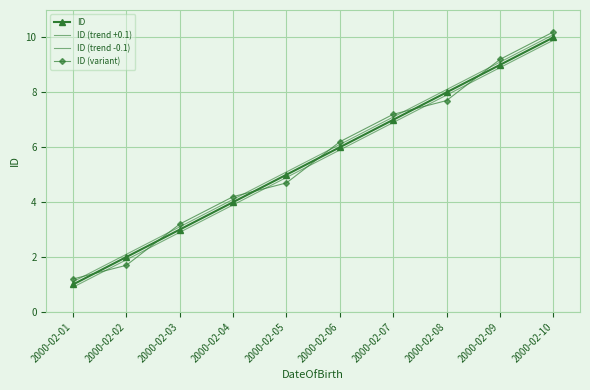

What are all the series names shown in the legend?

ID, ID (trend +0.1), ID (trend -0.1), ID (variant)